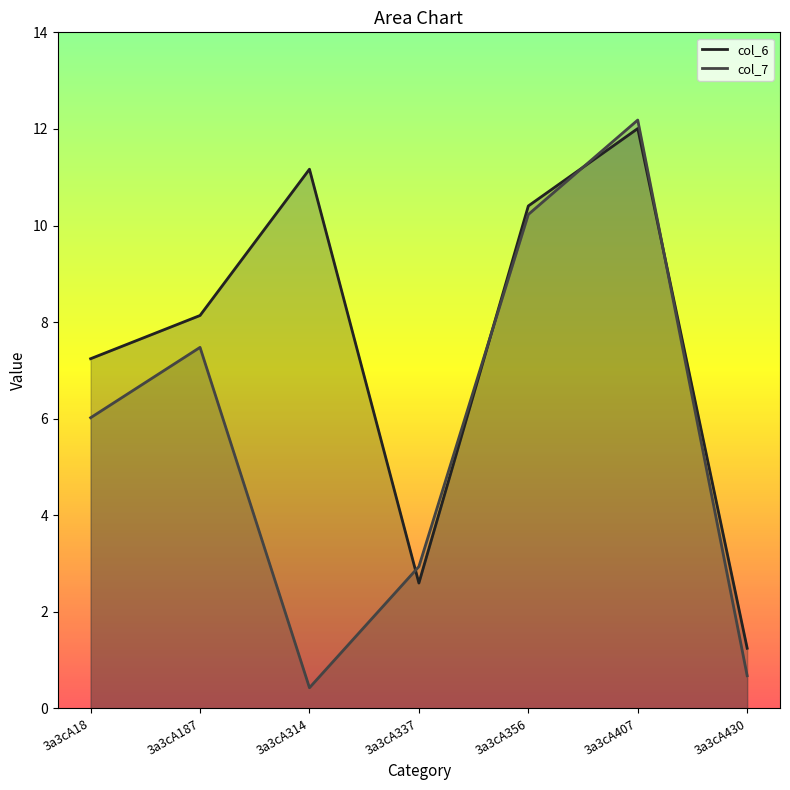

How many data points in col_6 are above 8?

4